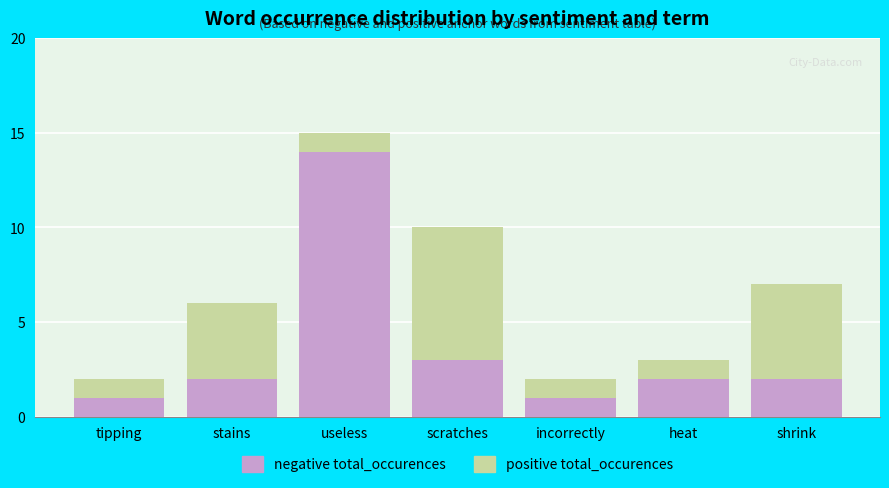

Is it true that negative total_occurences equals 0 at tipping?

False